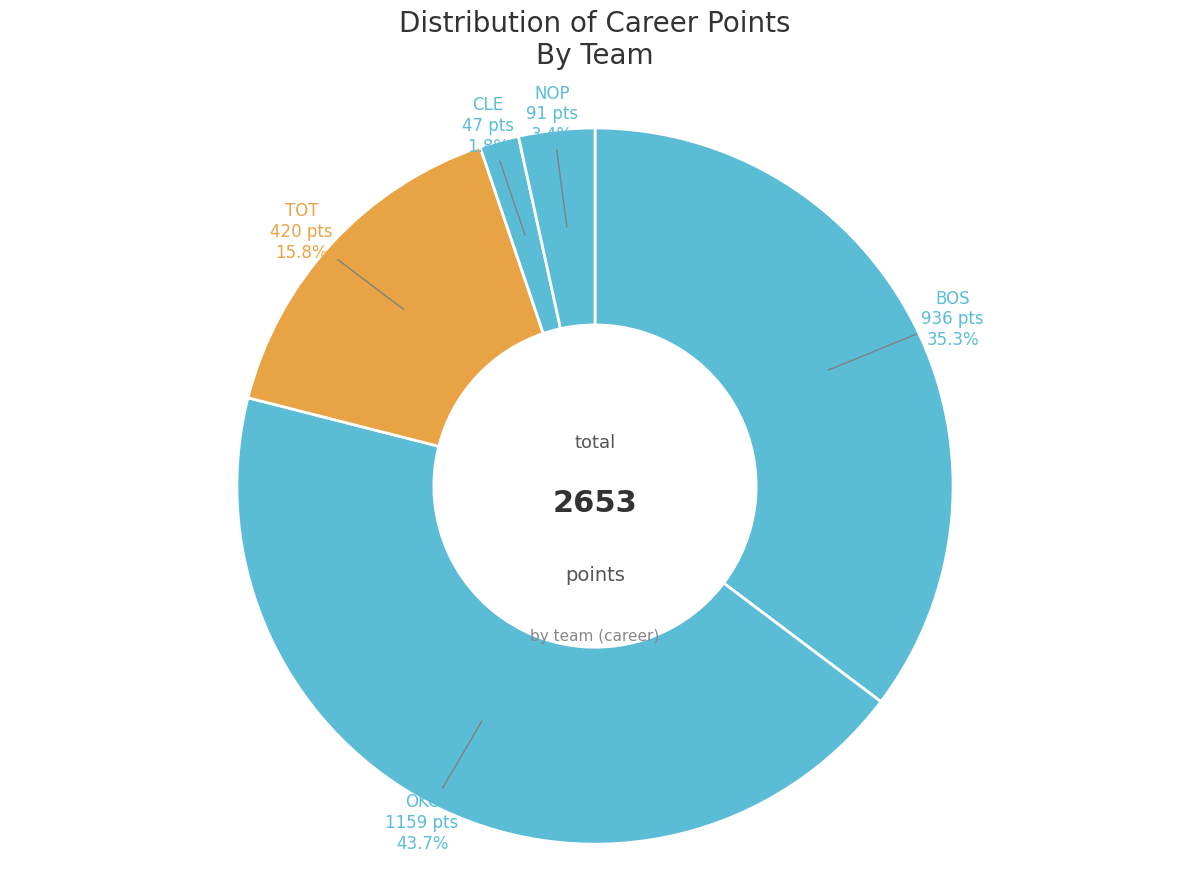

Which has a higher value, CLE or BOS?

BOS